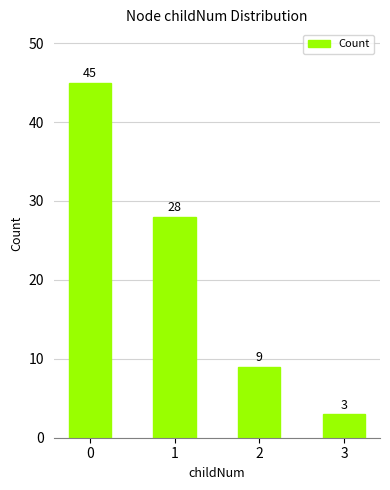

What is the difference between the second highest and second lowest values?

19